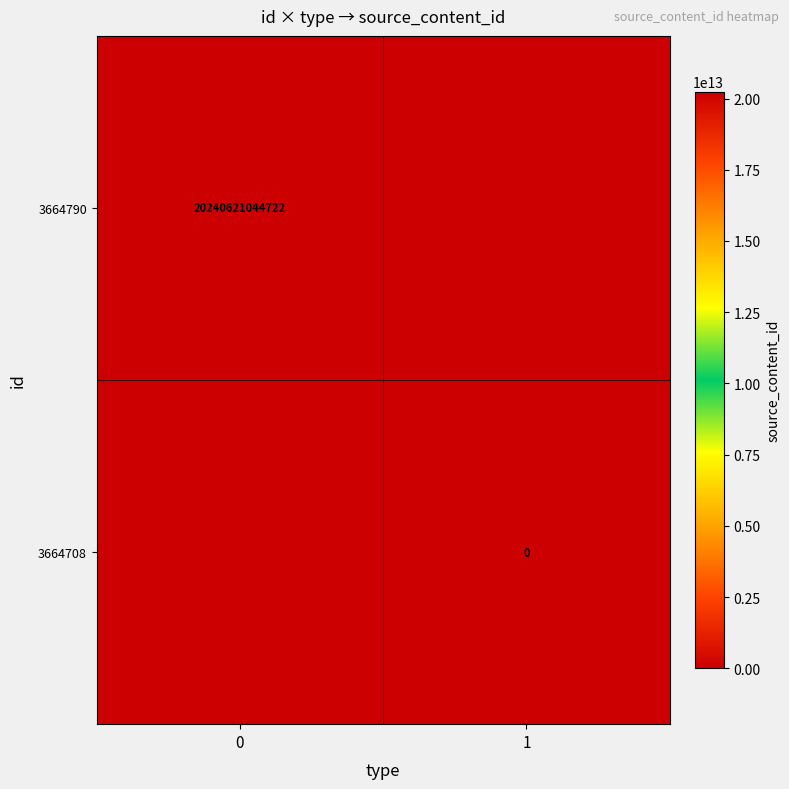

The 3664790 series shows 9132638306856 at 0. True or false?

False